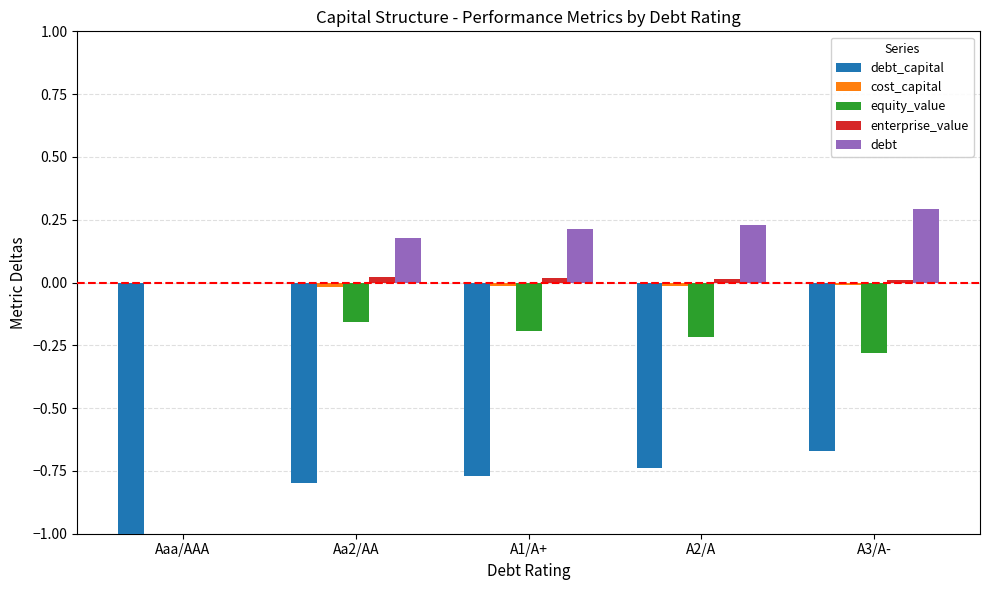

True or false: equity_value has a value of -0.3 at A1/A+.

False